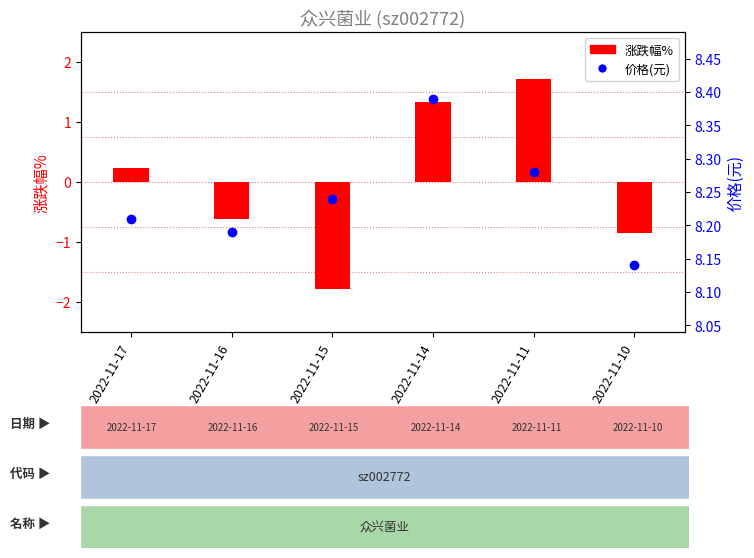

What is the value of the 涨跌幅% bar at the 3rd from the left?

-1.8